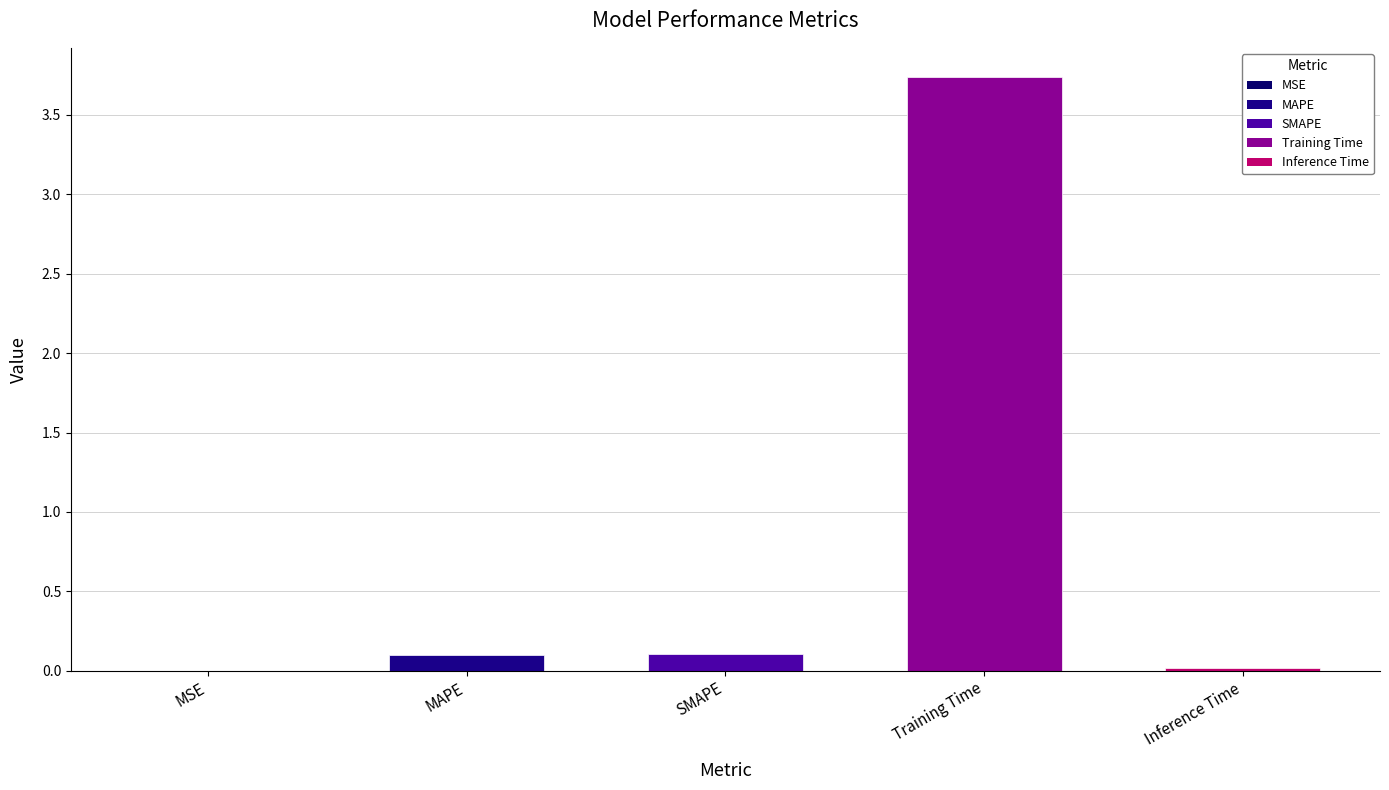

What is the sum of all values?

4.0